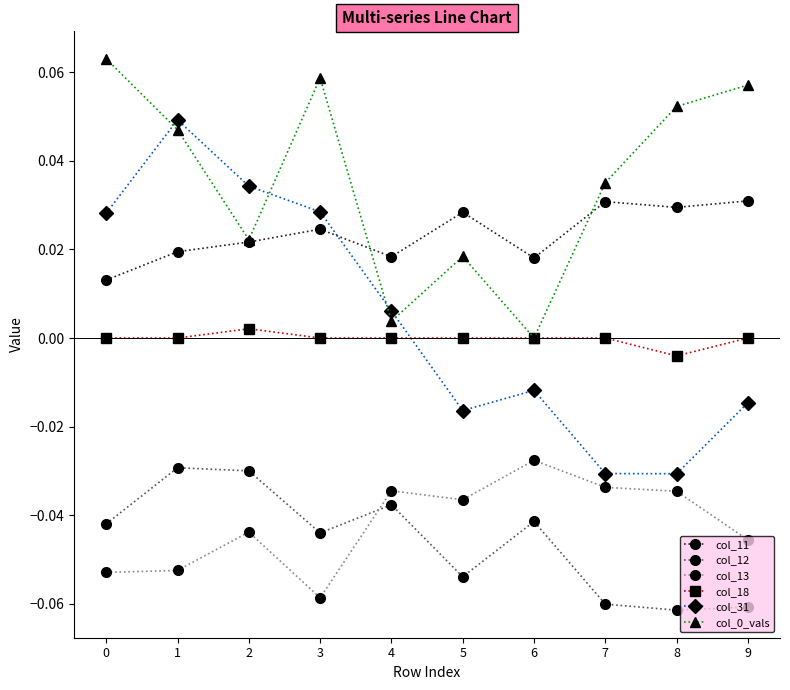

Is the value of col_12 at 2 greater than the value of col_0_vals at 3?

No